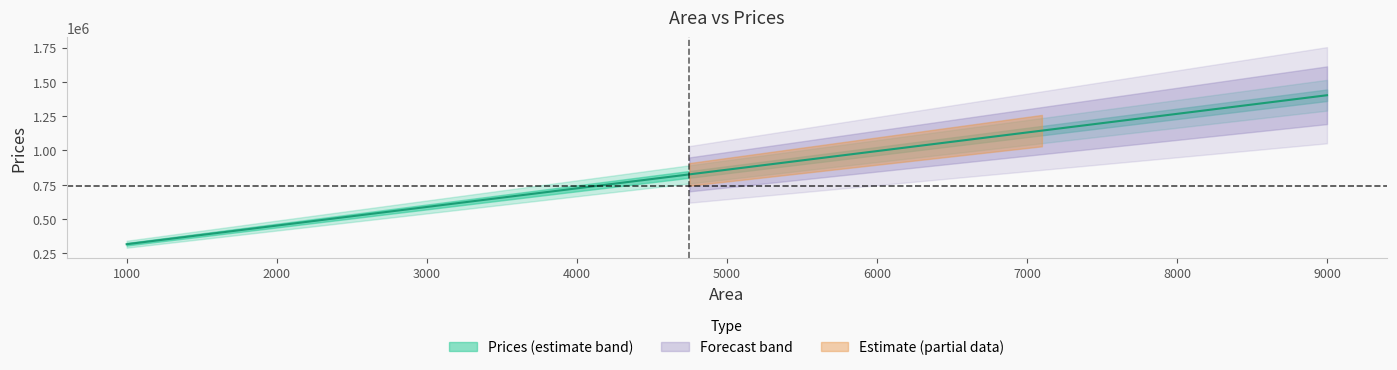

Which category has the lowest value across all series?

1000